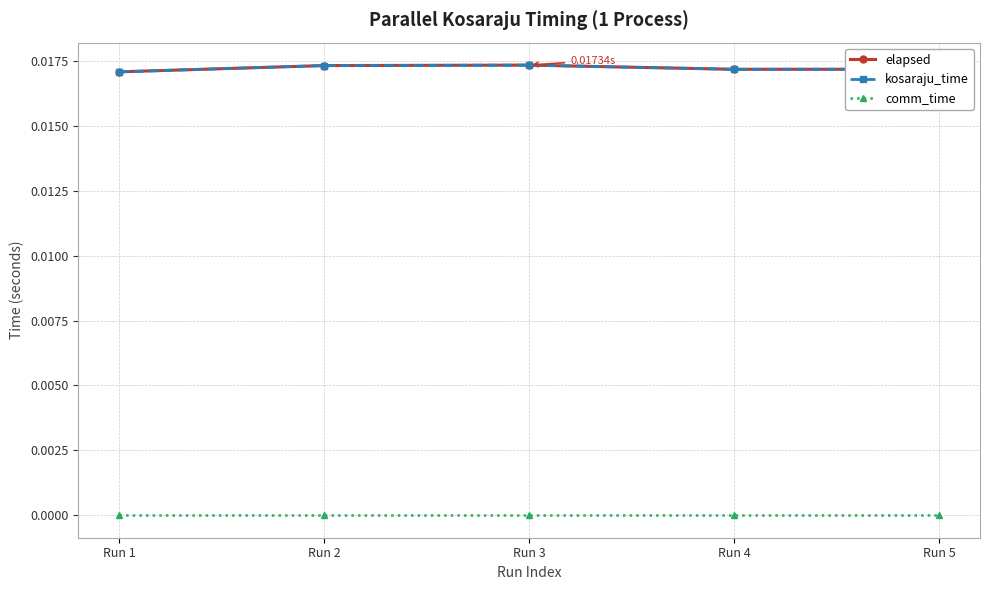

True or false: comm_time has more than 2 interior local peaks.

False